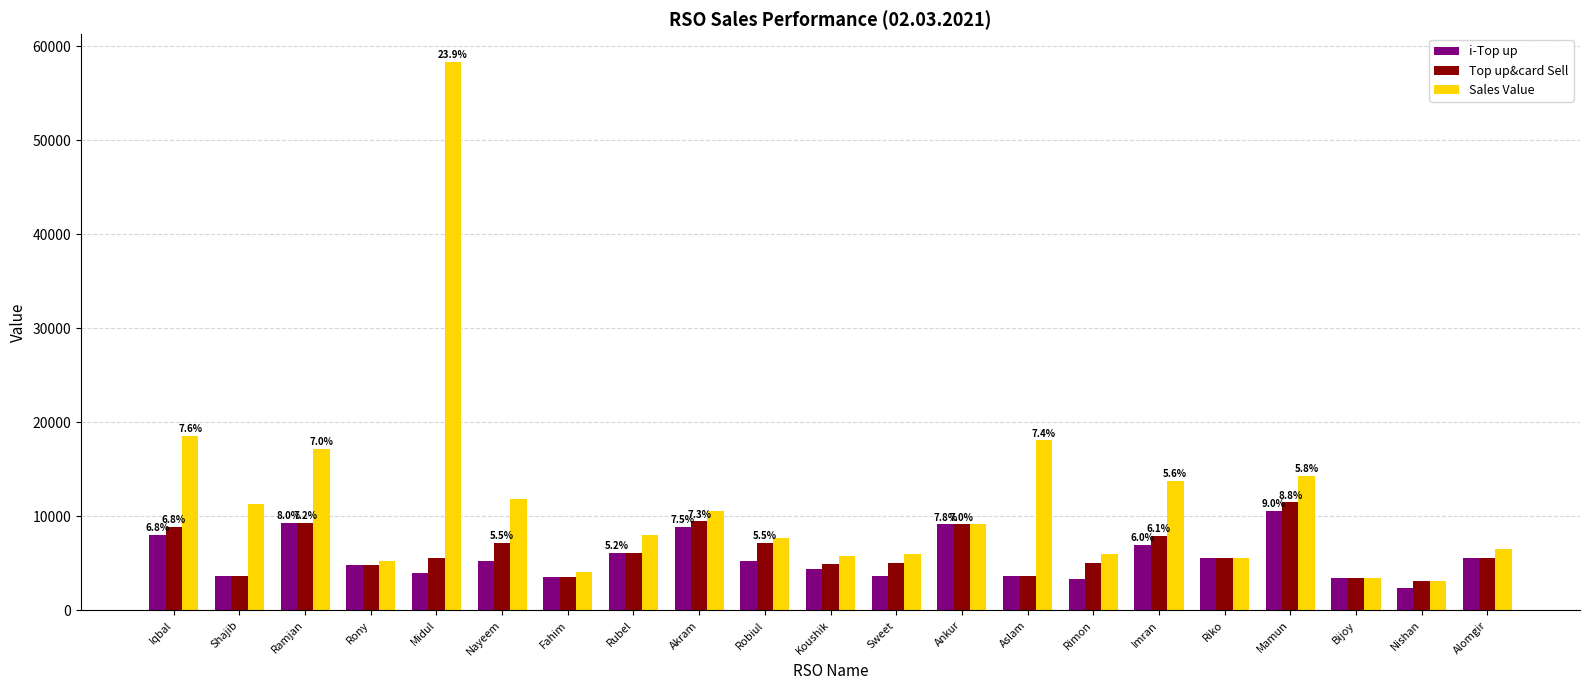

Rank the series at Imran from lowest to highest value.

i-Top up, Top up&card Sell, Sales Value